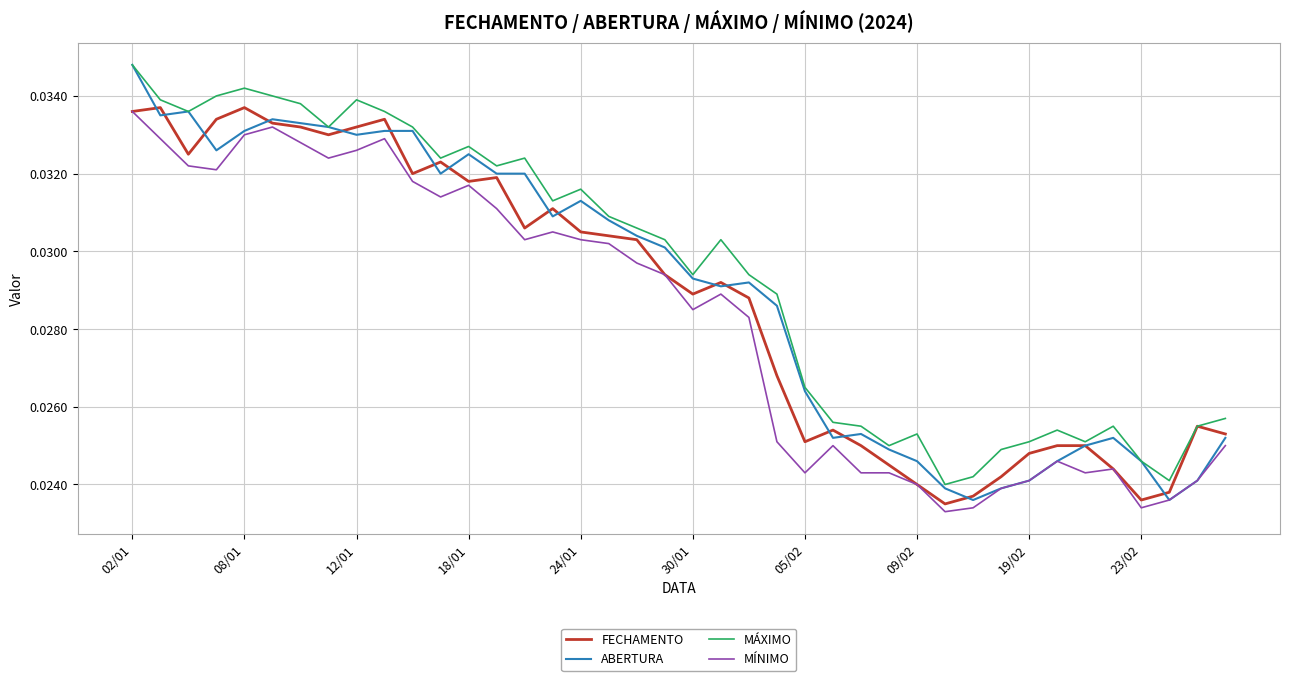

True or false: MÍNIMO and MÁXIMO cross at least once.

False